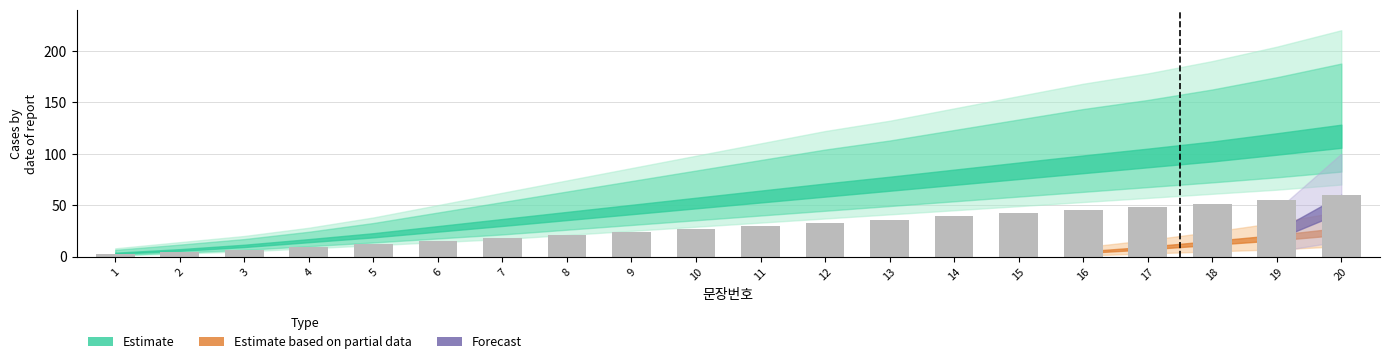

What is the difference between the second highest and second lowest values?

51